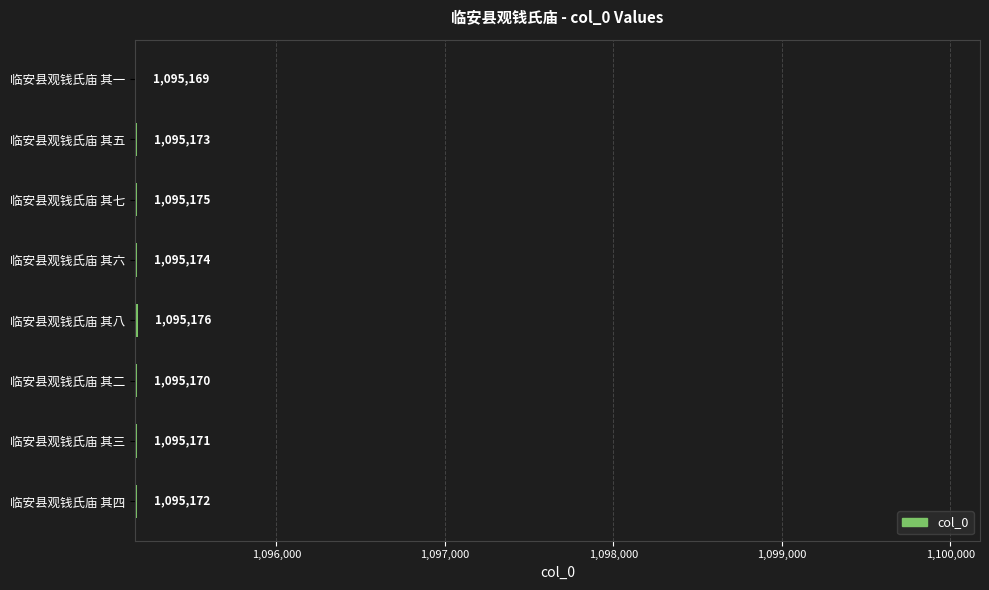

Is it true that the value at 临安县观钱氏庙 其五 is 1095173?

True